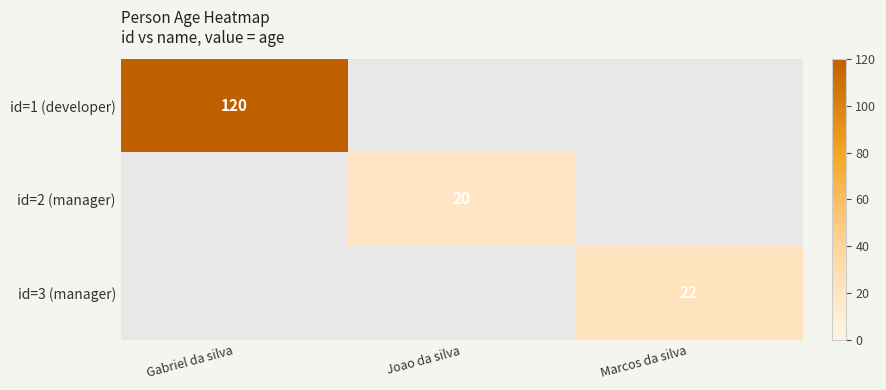

True or false: id=3 (manager) has a value of 34 at Marcos da silva.

False